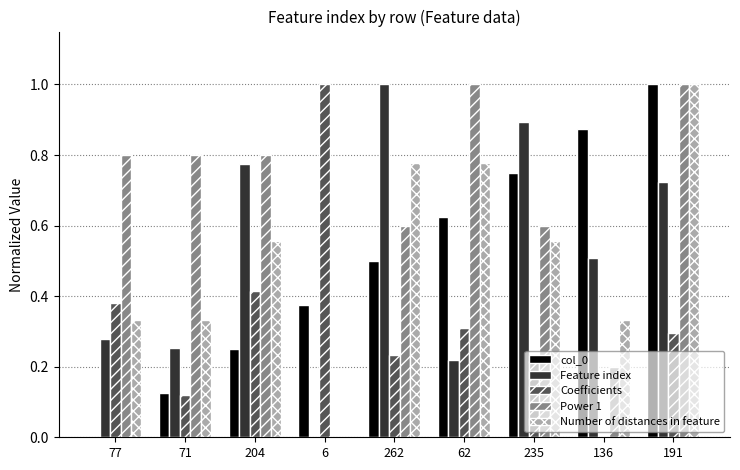

Is it true that Number of distances in feature equals 0.6 at 204?

True